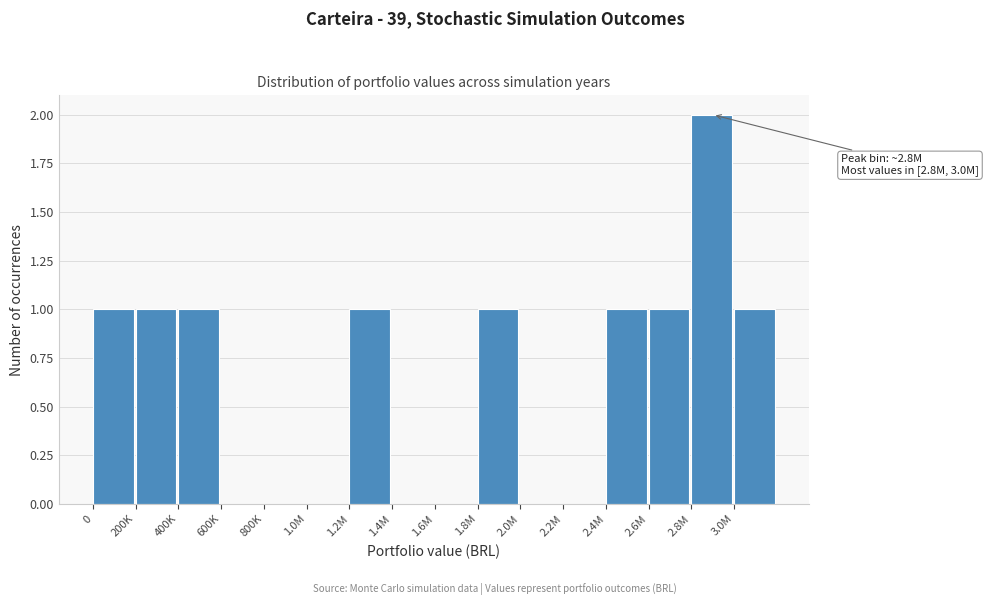

Reading left to right, extract all data points from this chart.

0=1	200K=1	400K=1	600K=0	800K=0	1.0M=0	1.2M=1	1.4M=0	1.6M=0	1.8M=1	2.0M=0	2.2M=0	2.4M=1	2.6M=1	2.8M=2	3.0M=1